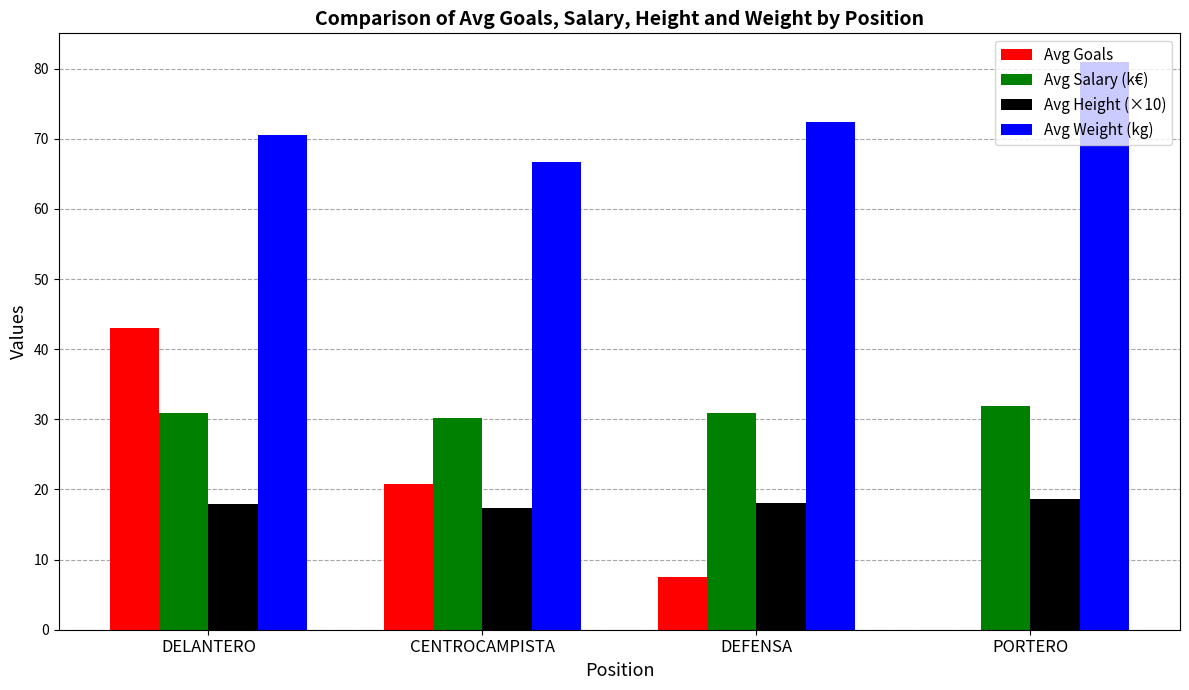

Is it true that Avg Salary (k€) equals 30.2 at CENTROCAMPISTA?

True